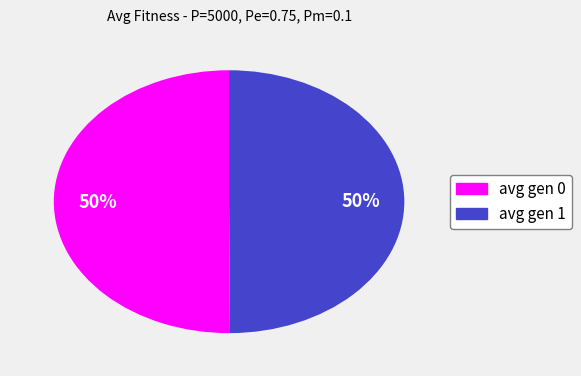

To the nearest percent, what percentage of the pie is avg gen 0?

50%